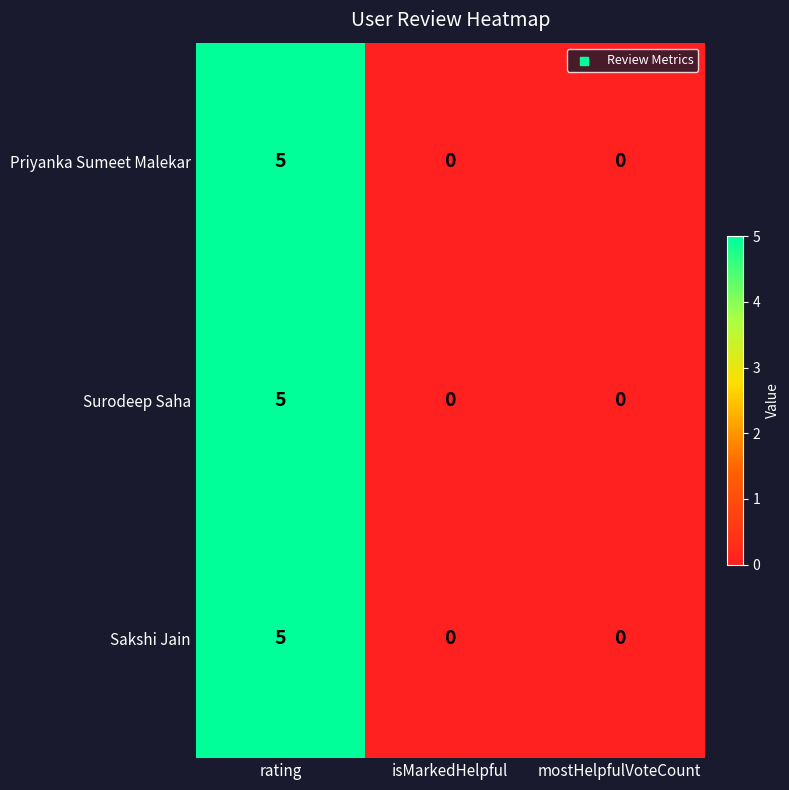

At which category is the sum across all series the highest?

rating